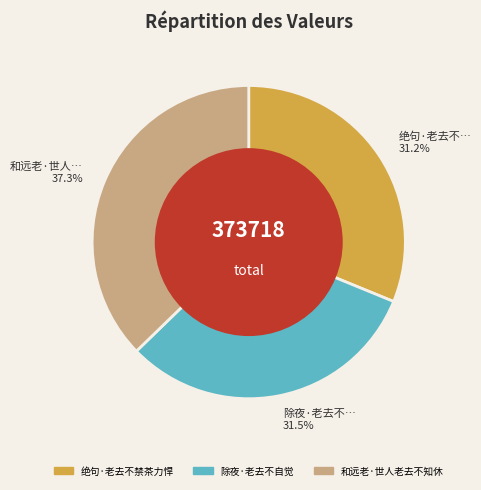

Count the number of slices in the pie.

3